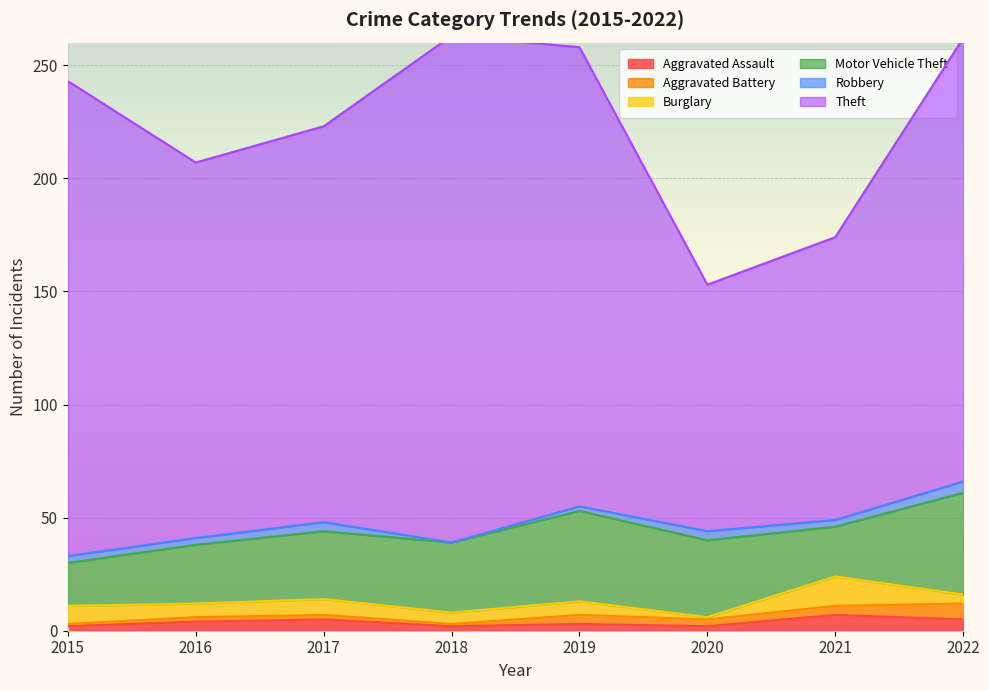

How many values in the Aggravated Assault series are below 4?

4